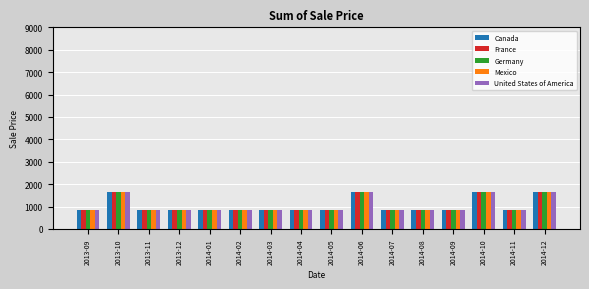

What is the average value of the United States of America series?

1036